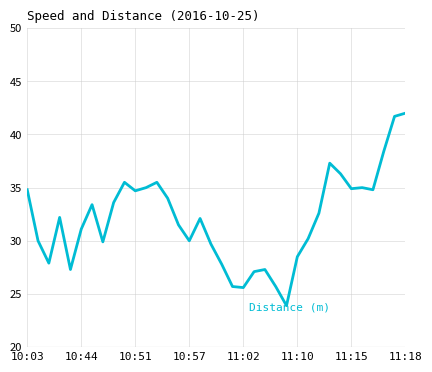

True or false: Distance (m) and Speed (m/s) intersect in this chart.

False